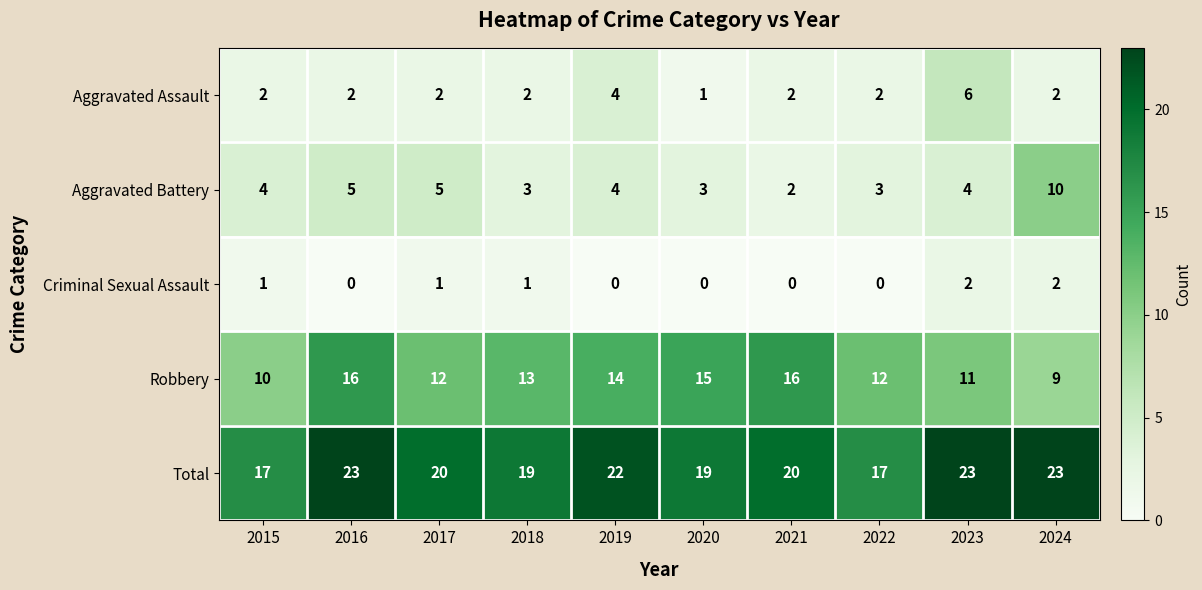

True or false: Criminal Sexual Assault has a value of 0 at 2019.

True